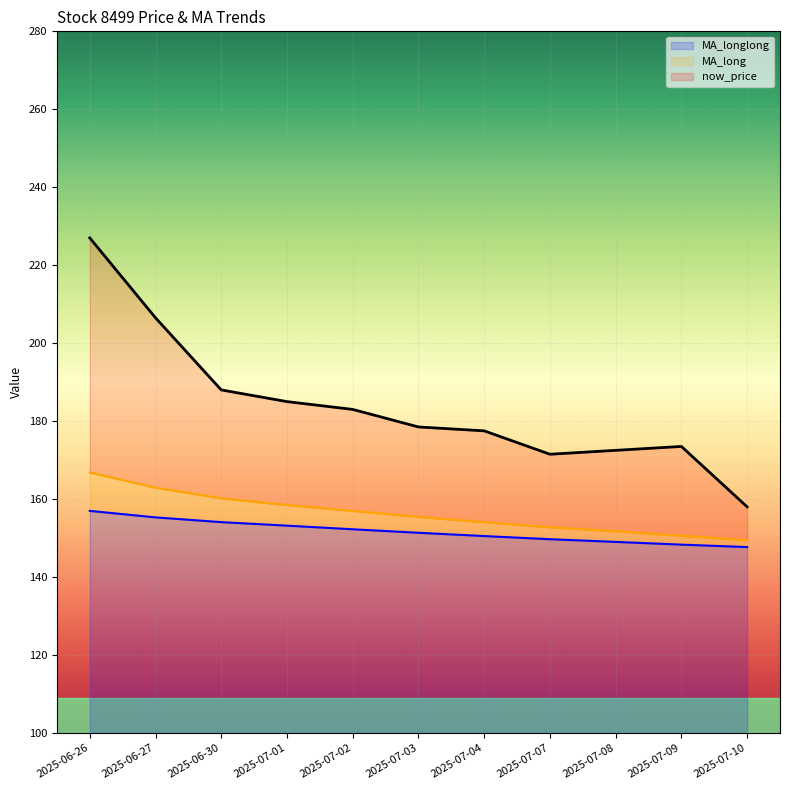

What is the approximate value of now_price at 2025-07-08?

172.5